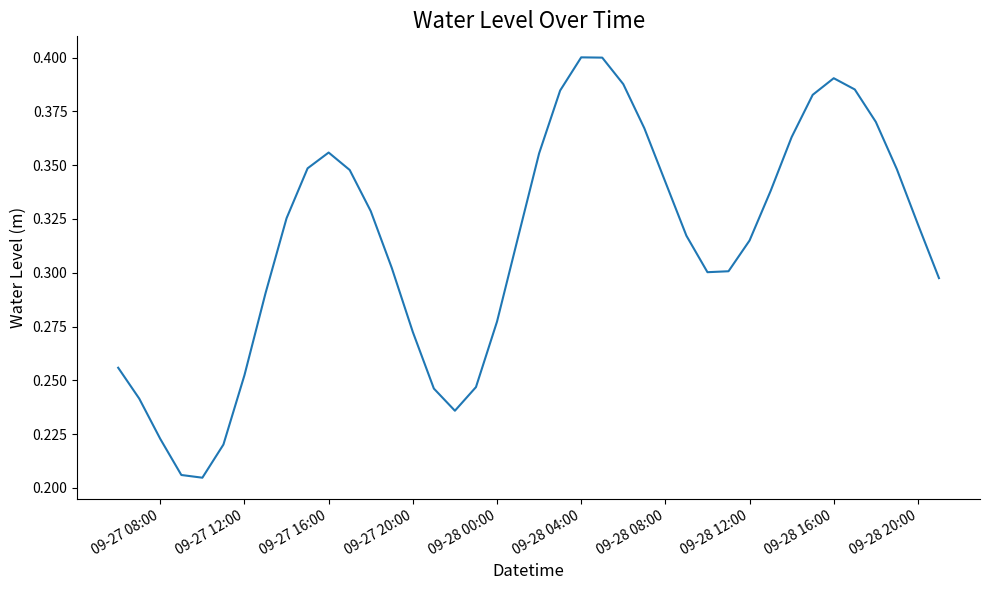

Is this an area chart (filled region under the line)?

No